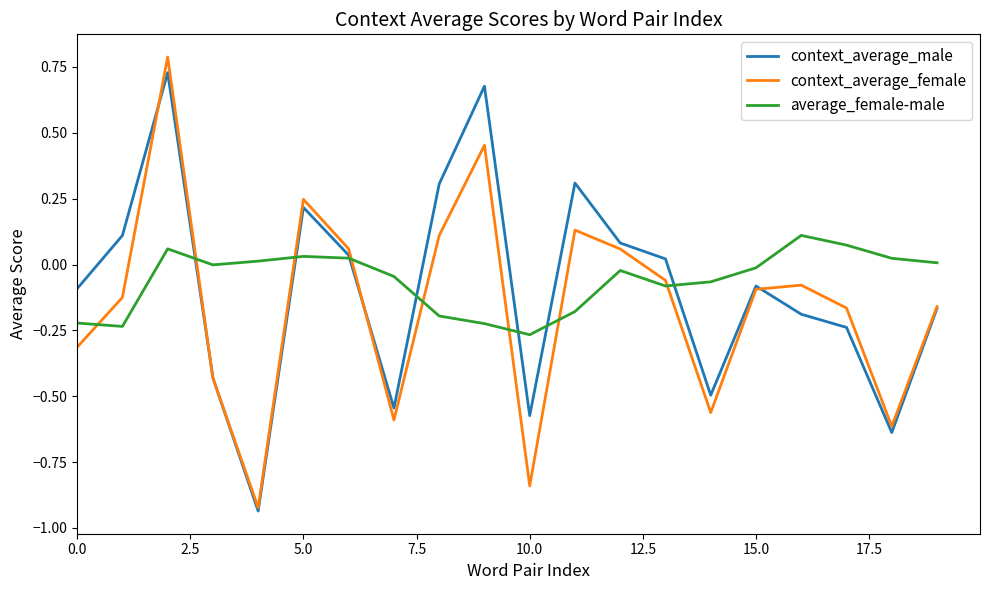

How many intersections are there between average_female-male and context_average_male?

7